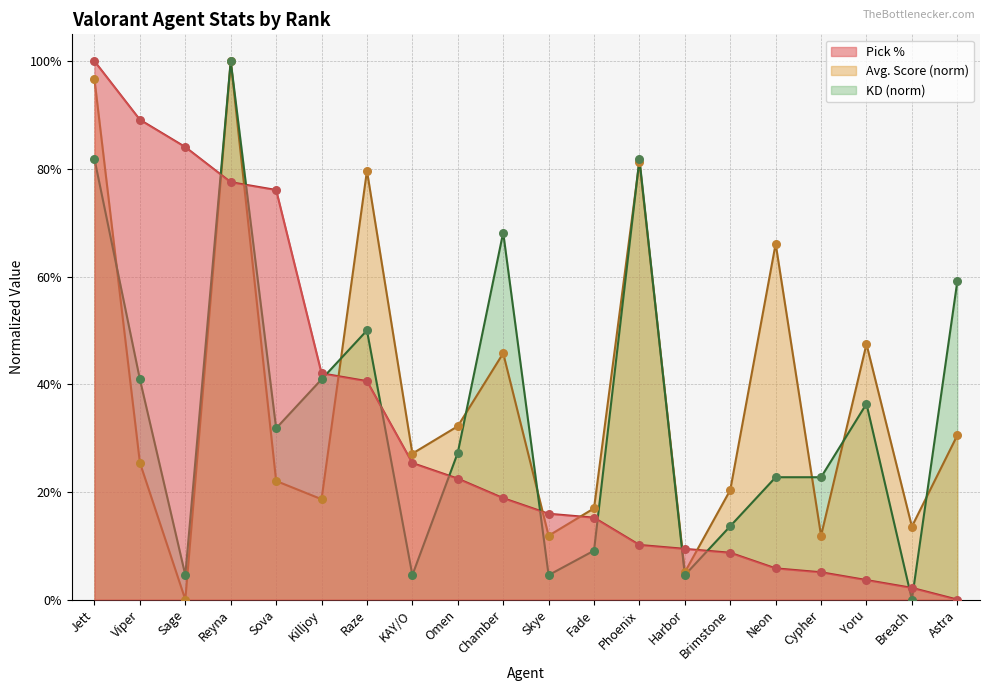

At which category is the sum across all series the highest?

Jett